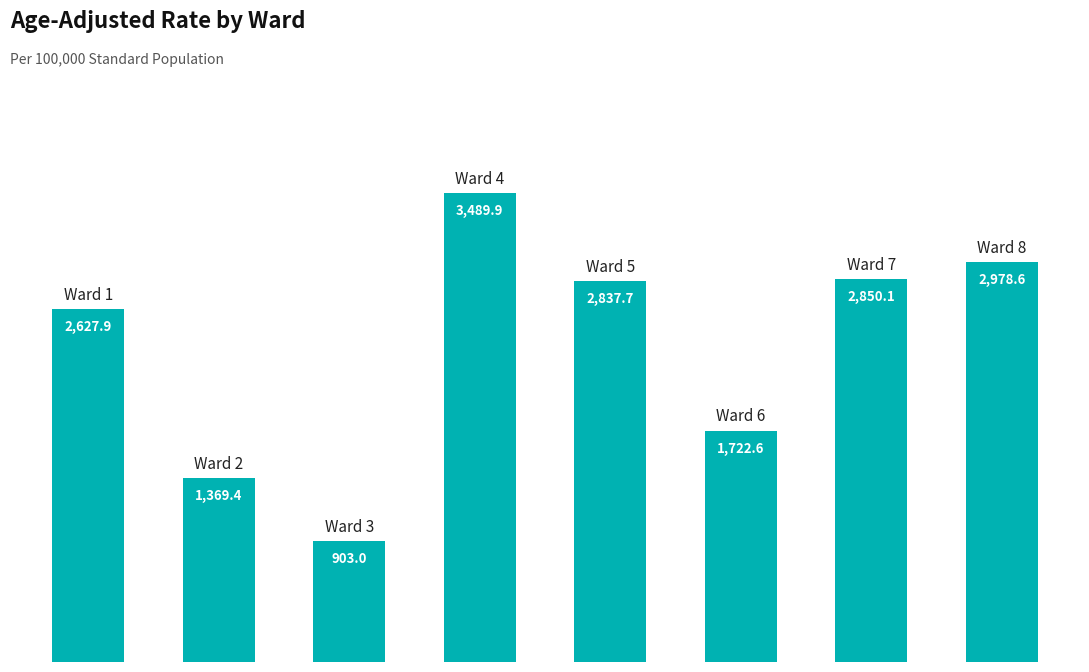

How many categories are shown in the chart?

8